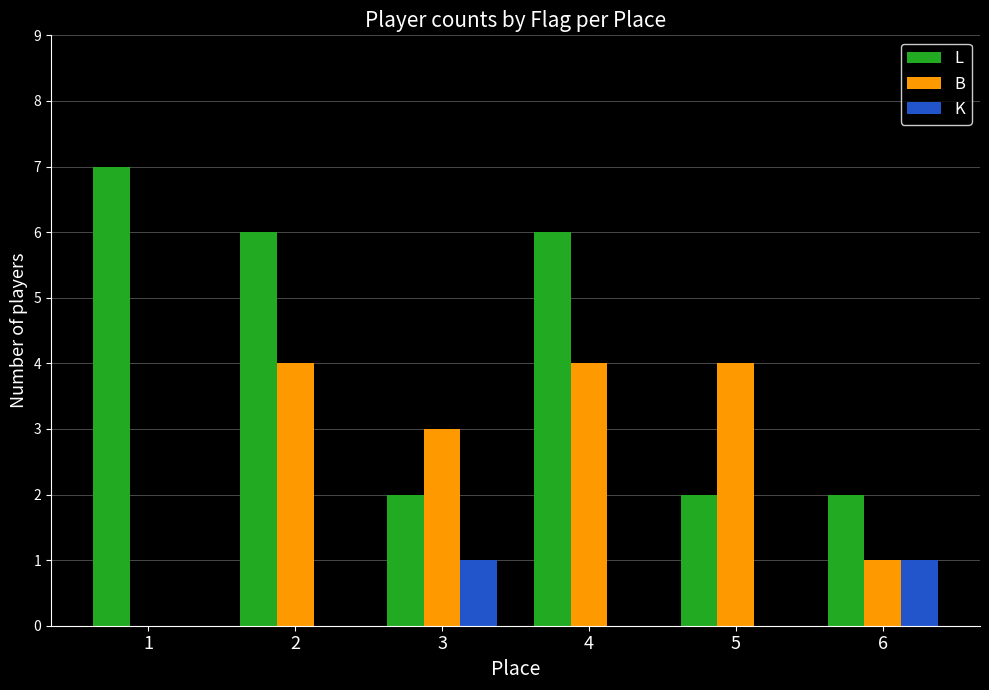

What is the sum of all L values?

25